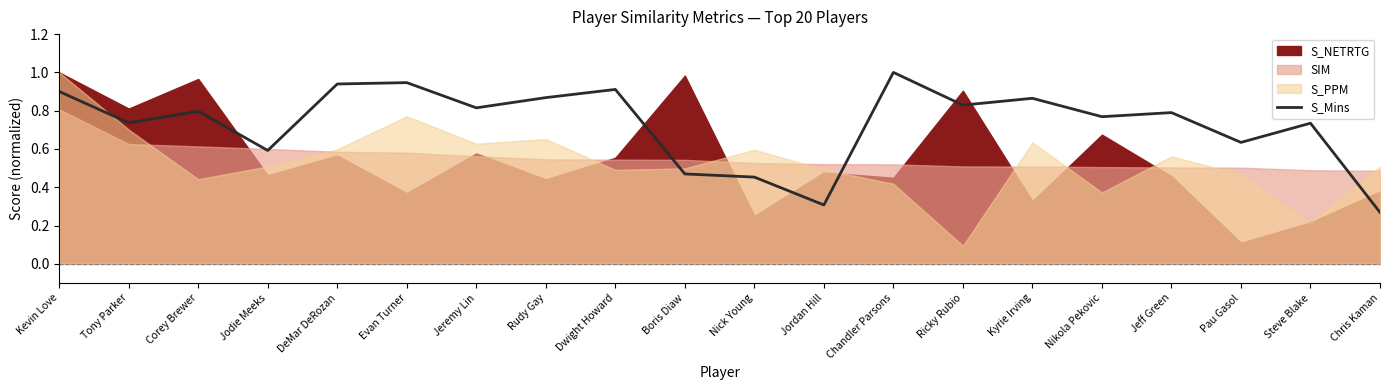

Reading left to right, list all the values displayed in this chart.

0.9	0.7	0.8	0.6	0.9	0.9	0.8	0.9	0.9	0.5	0.5	0.3	1.0	0.8	0.9	0.8	0.8	0.6	0.7	0.3